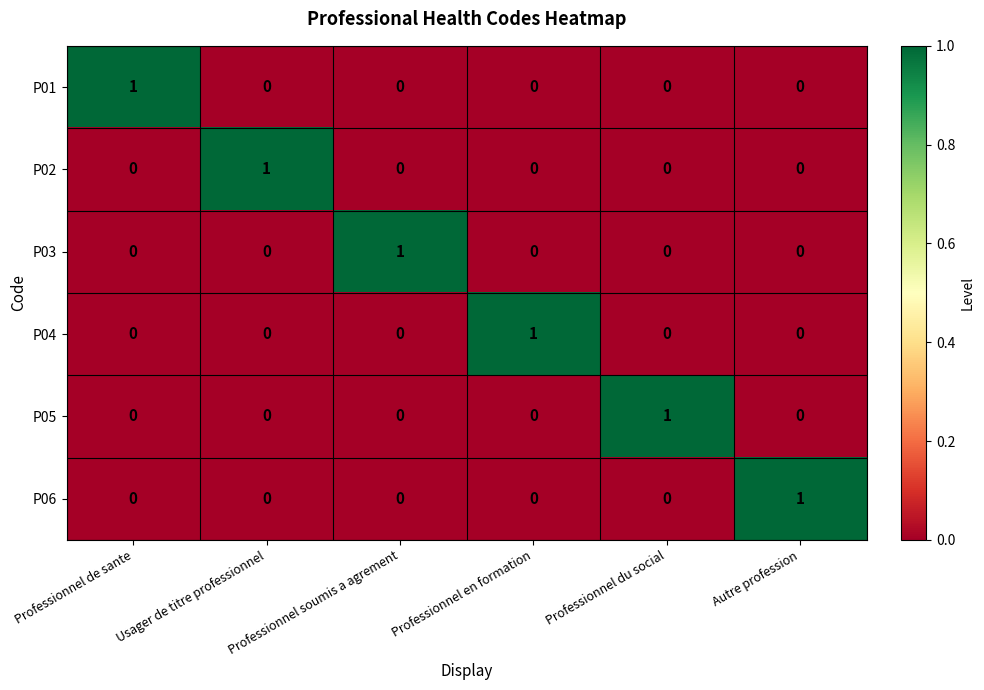

Which category has the highest value in the P04 series?

Professionnel en formation